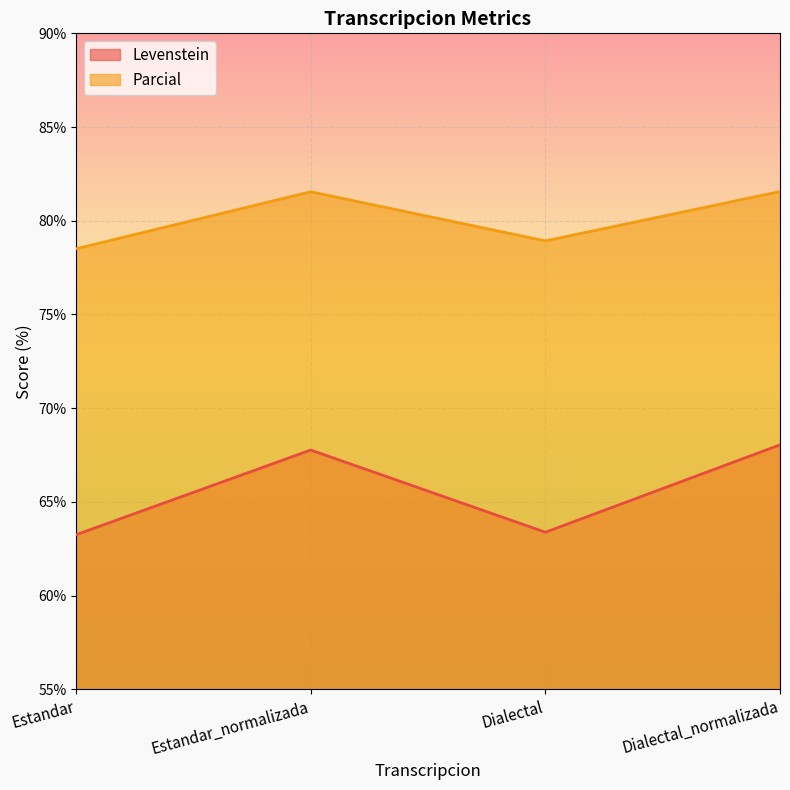

True or false: Levenstein and Parcial cross at least once.

False